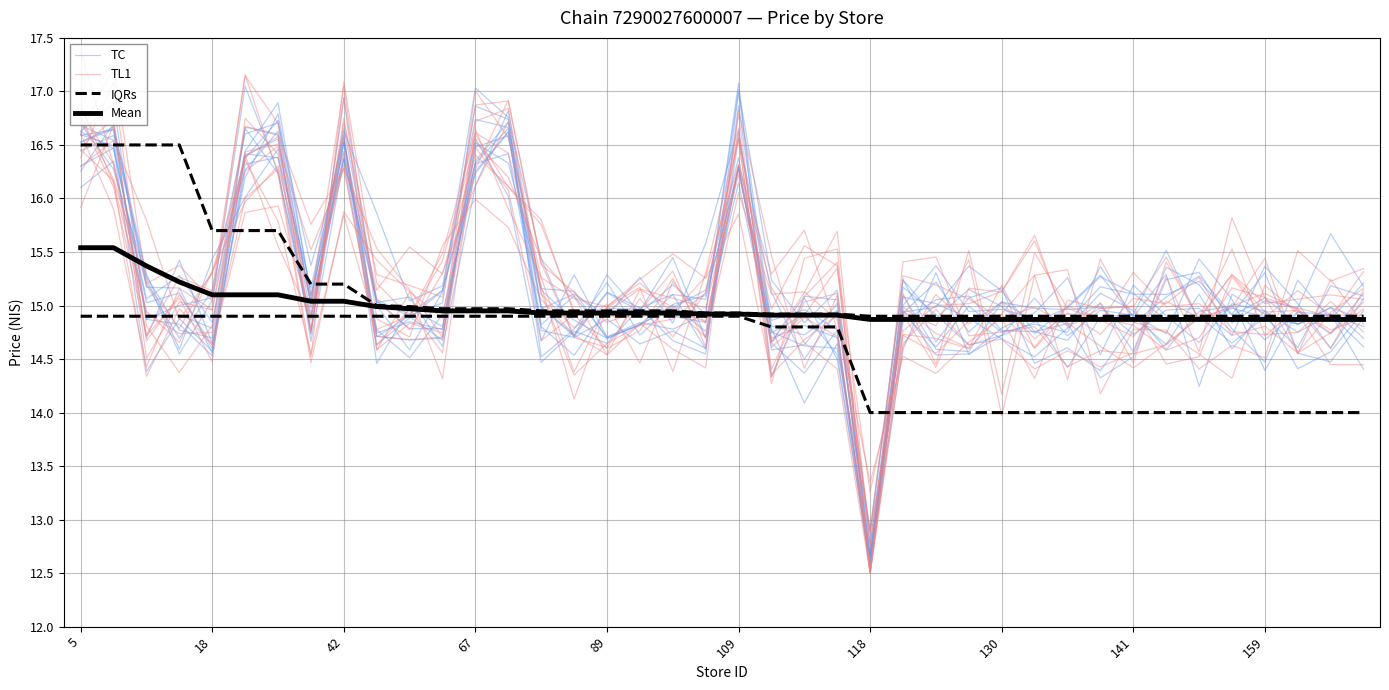

What is the average value of the TL1 series?

15.1